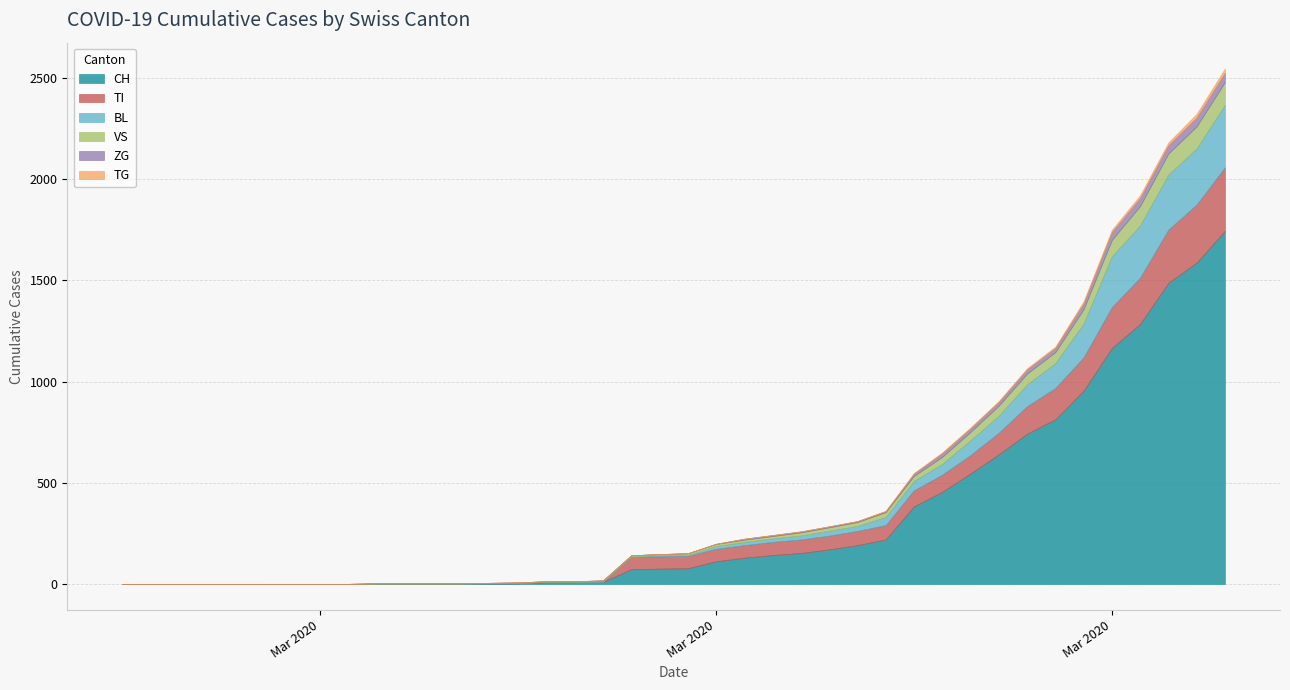

How many lines are shown in the chart?

6